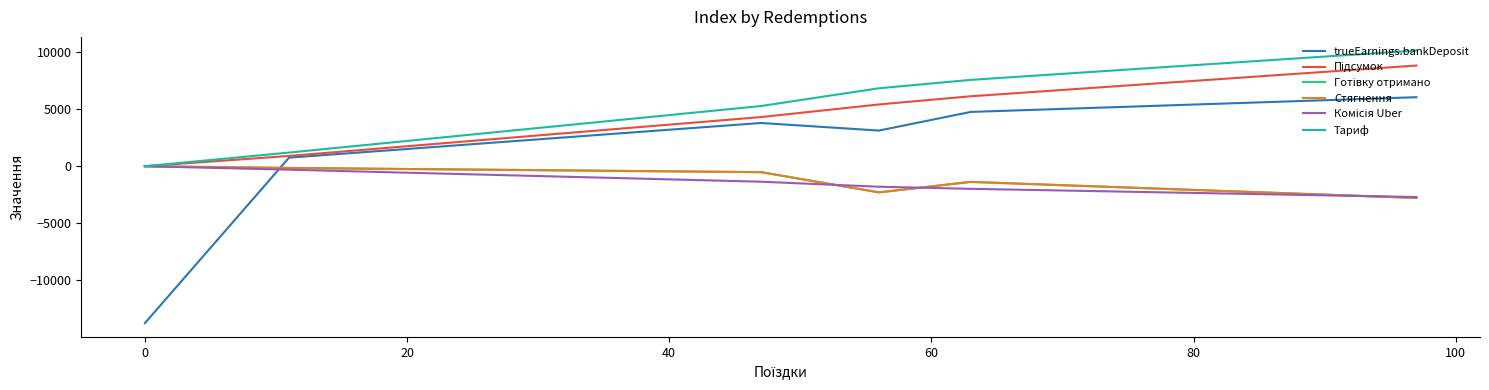

Does the chart display data point markers on the line(s)?

No